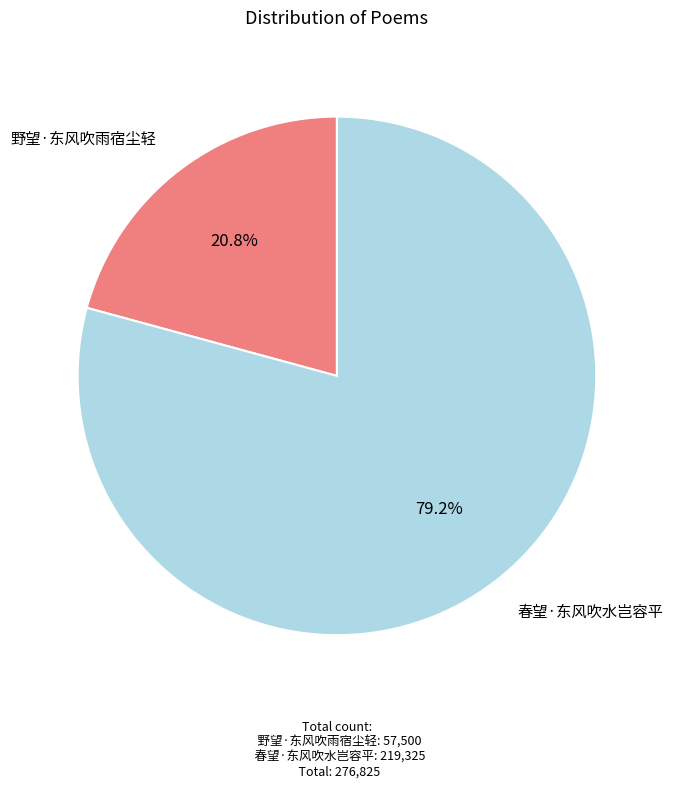

Is there a majority slice in this chart?

Yes